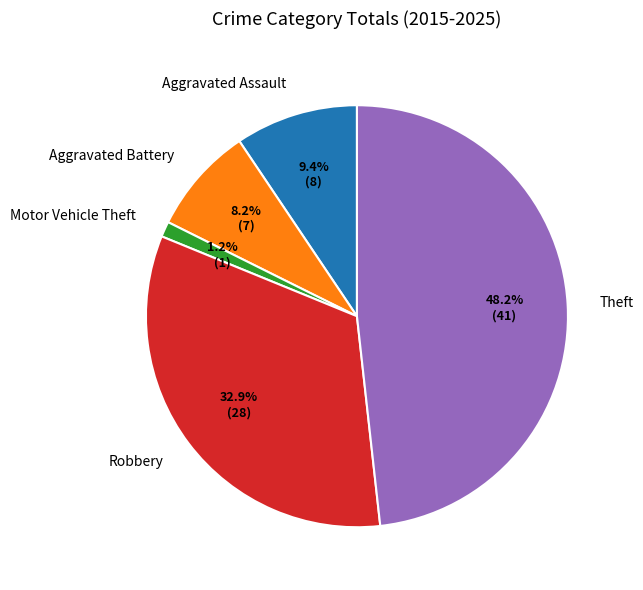

Is it true that Robbery is 33% of the pie?

True